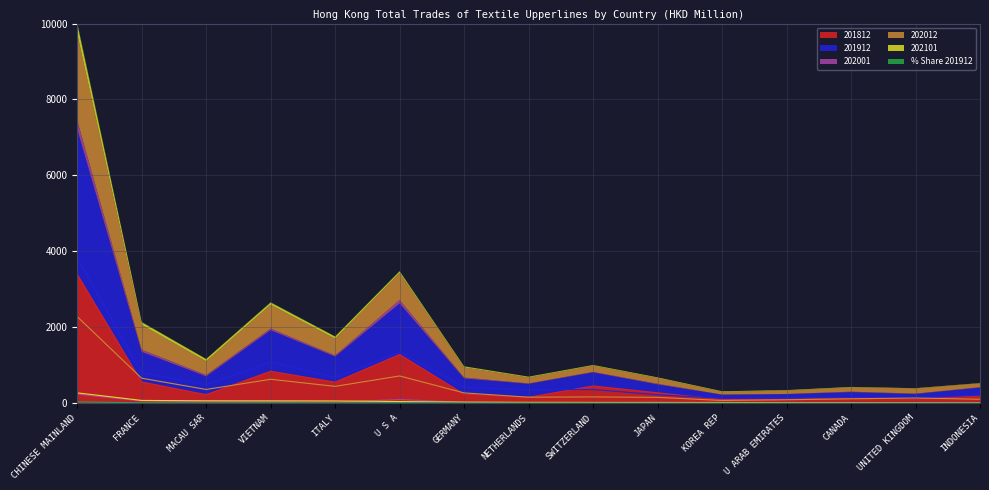

What is the label of the 10th point from the right?

U S A